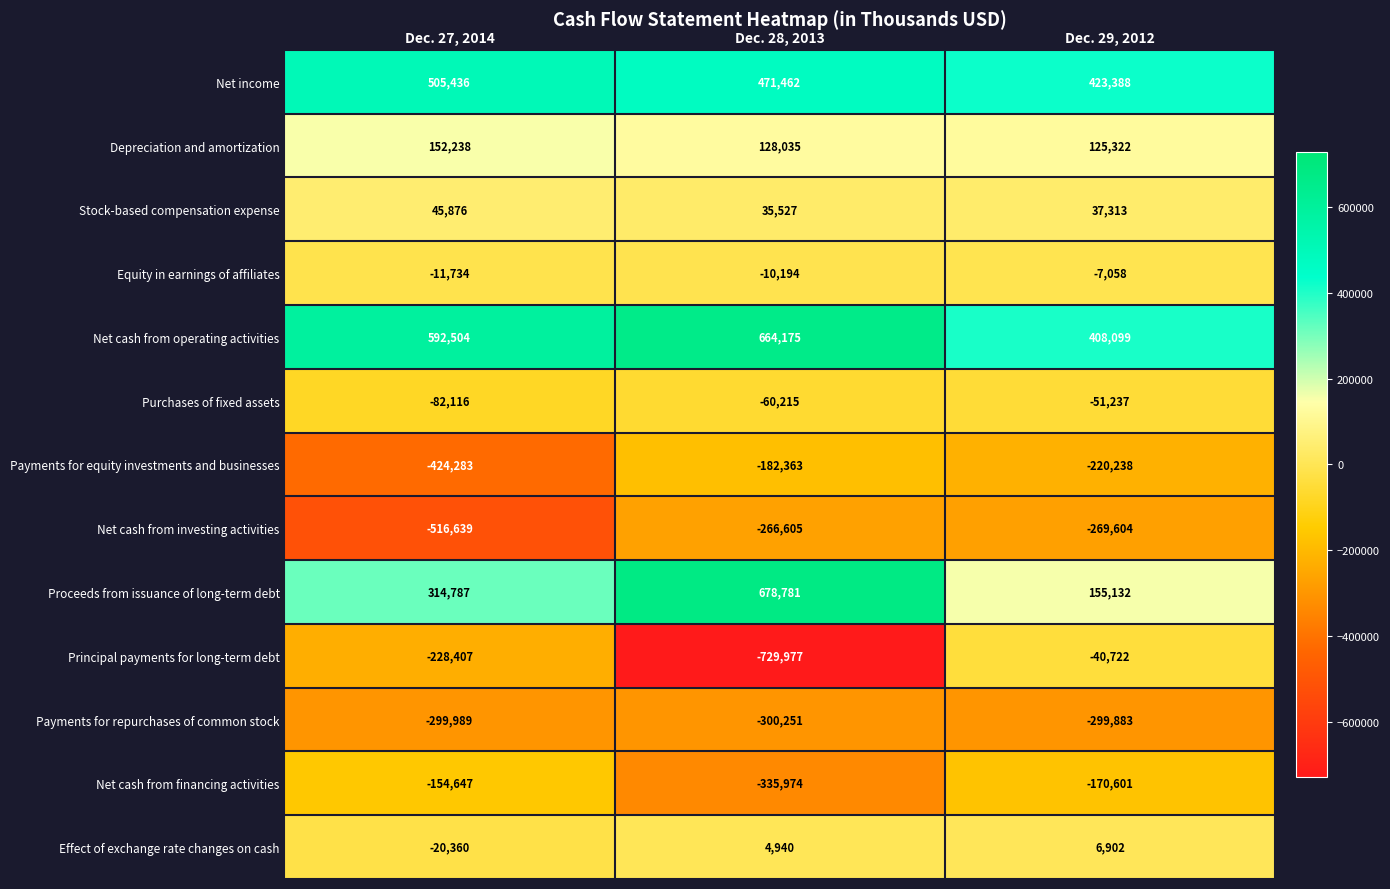

What is the total value across all series at Dec. 28, 2013?

97341